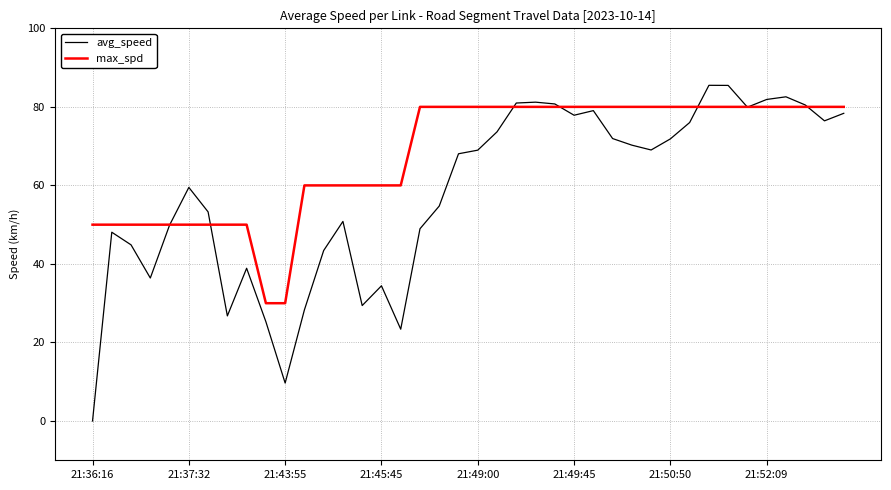

Which series has the largest total across all categories?

max_spd